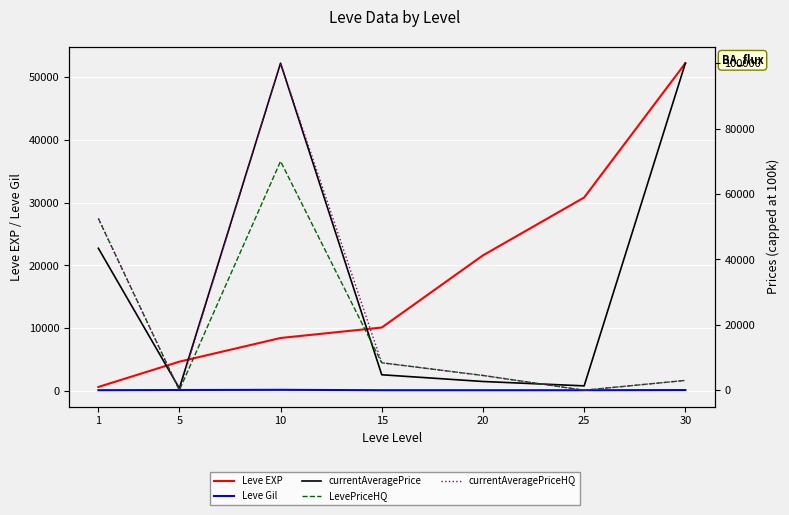

At 30, list the series in order from smallest to largest.

Leve Gil, LevePriceHQ, currentAveragePriceHQ, Leve EXP, currentAveragePrice